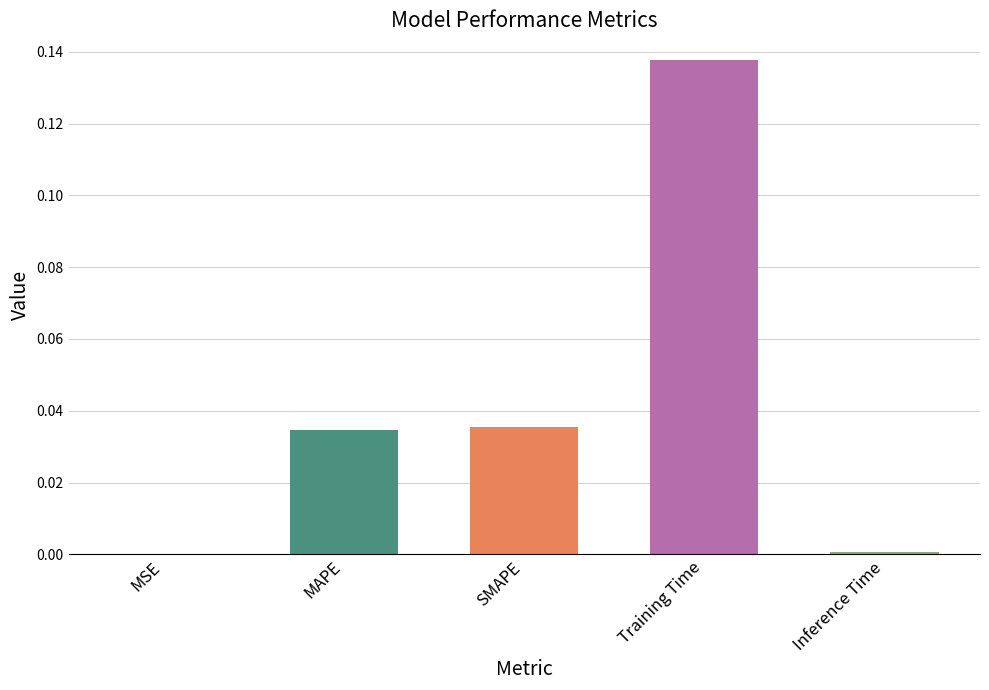

Rank the categories by value from lowest to highest.

MSE, Inference Time, MAPE, SMAPE, Training Time